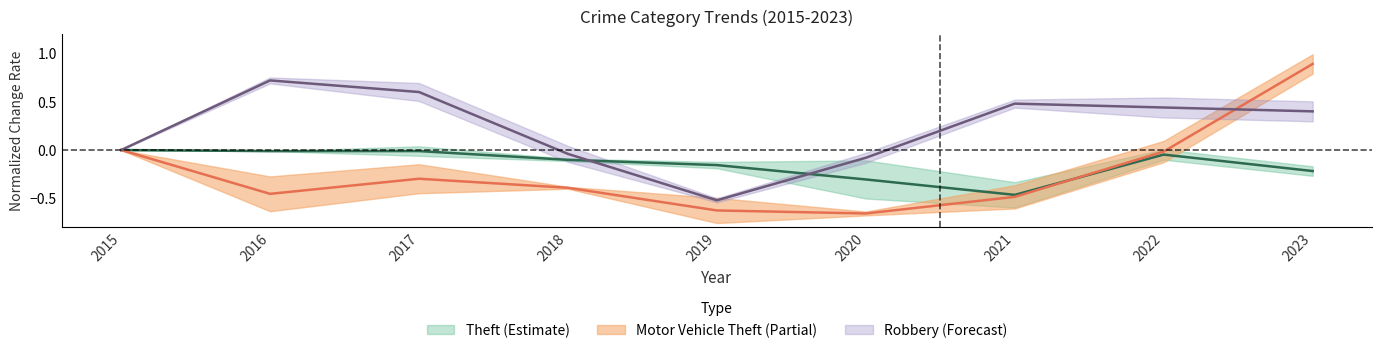

At which label does Robbery first exceed 0?

2016